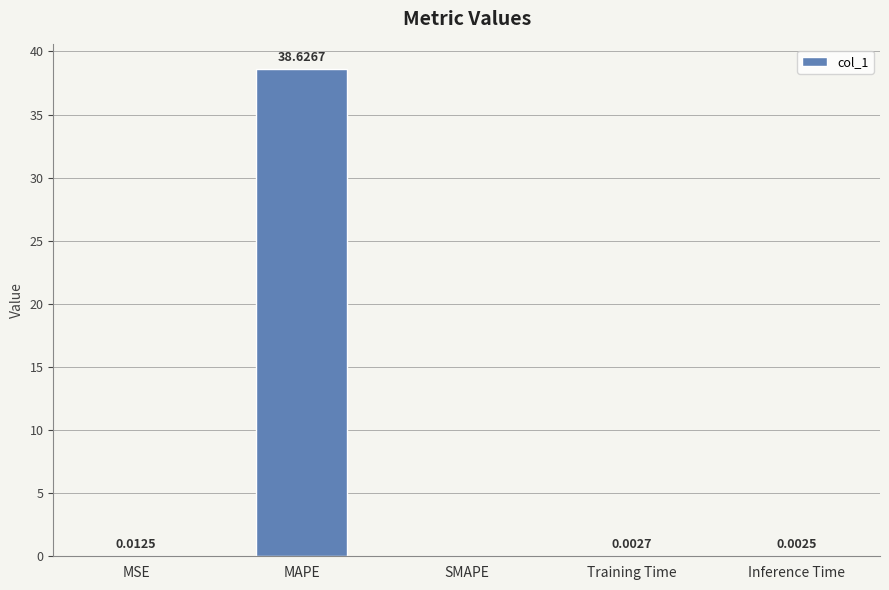

Count the number of categories in the chart.

5